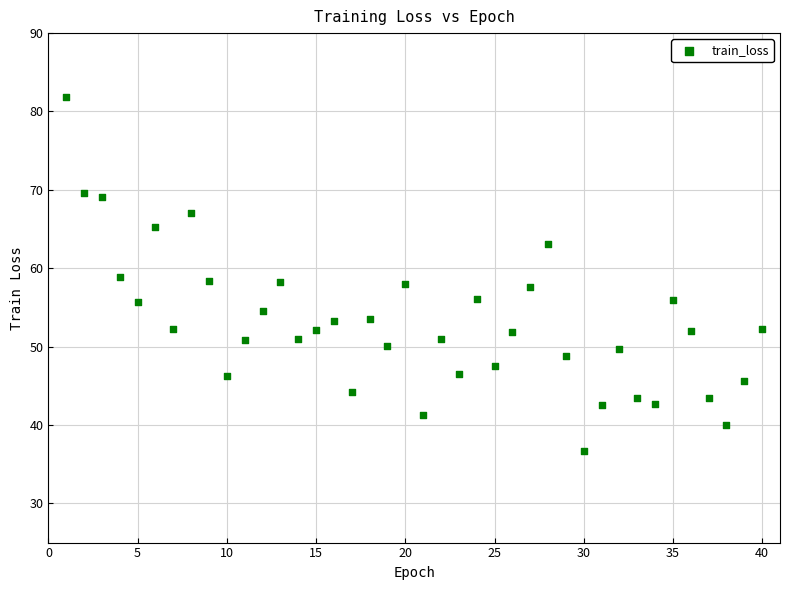

What is the range of X values (max minus min)?

39.0